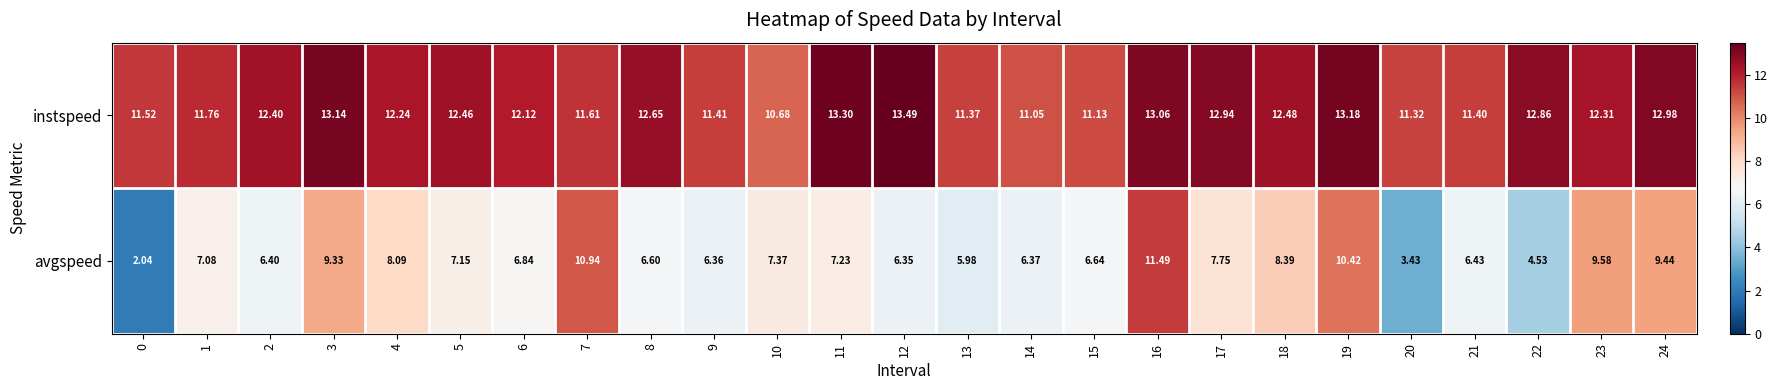

Which series has the largest total across all categories?

instspeed